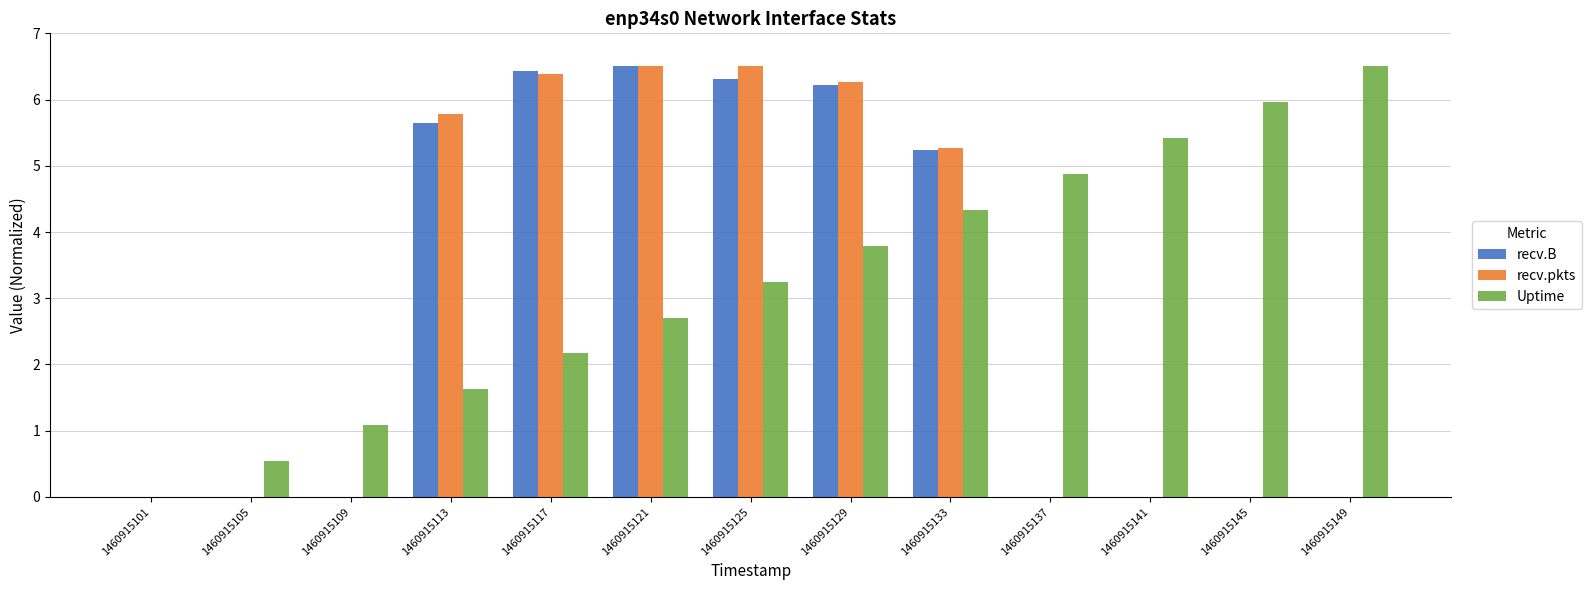

True or false: Uptime has a value of 6.0 at 1460915145.

True